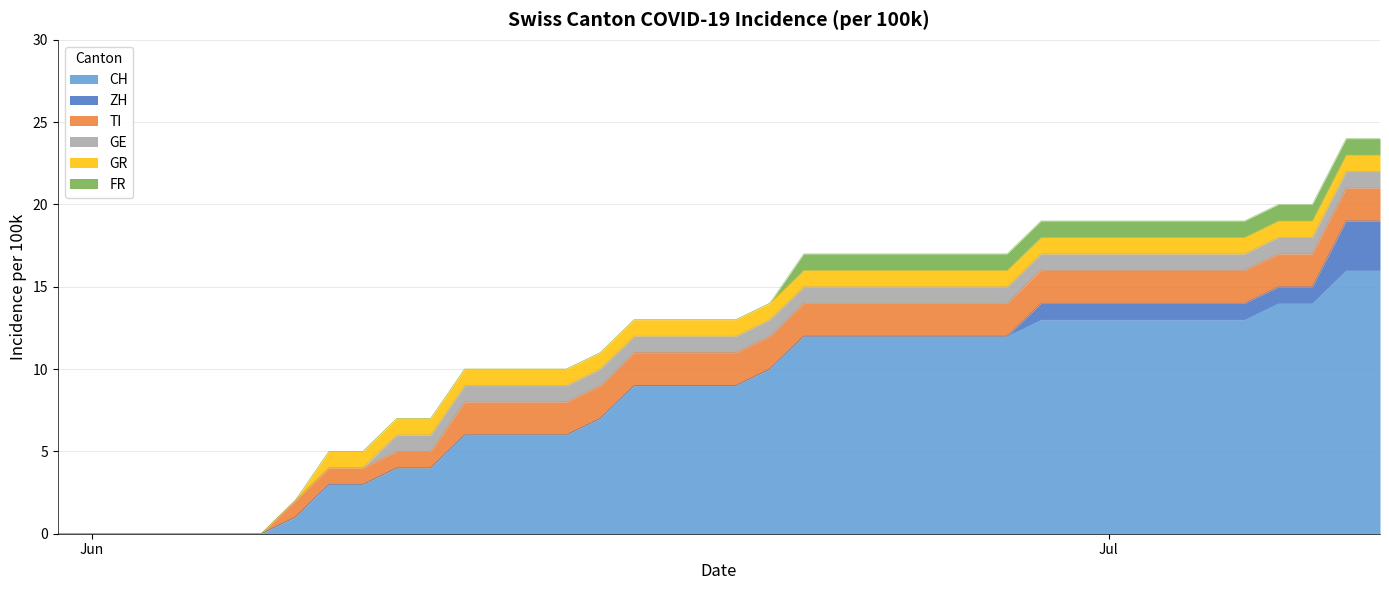

Reading left to right, list all the values displayed in this chart.

CH: 0	0	0	0	0	0	0	1	3	3	4	4	6	6	6	6	7	9	9	9	9	10	12	12	12	12	12	12	12	13	13	13	13	13	13	13	14	14	16	16
ZH: 0	0	0	0	0	0	0	0	0	0	0	0	0	0	0	0	0	0	0	0	0	0	0	0	0	0	0	0	0	1	1	1	1	1	1	1	1	1	3	3
TI: 0	0	0	0	0	0	0	1	1	1	1	1	2	2	2	2	2	2	2	2	2	2	2	2	2	2	2	2	2	2	2	2	2	2	2	2	2	2	2	2
GE: 0	0	0	0	0	0	0	0	0	0	1	1	1	1	1	1	1	1	1	1	1	1	1	1	1	1	1	1	1	1	1	1	1	1	1	1	1	1	1	1
GR: 0	0	0	0	0	0	0	0	1	1	1	1	1	1	1	1	1	1	1	1	1	1	1	1	1	1	1	1	1	1	1	1	1	1	1	1	1	1	1	1
FR: 0	0	0	0	0	0	0	0	0	0	0	0	0	0	0	0	0	0	0	0	0	0	1	1	1	1	1	1	1	1	1	1	1	1	1	1	1	1	1	1